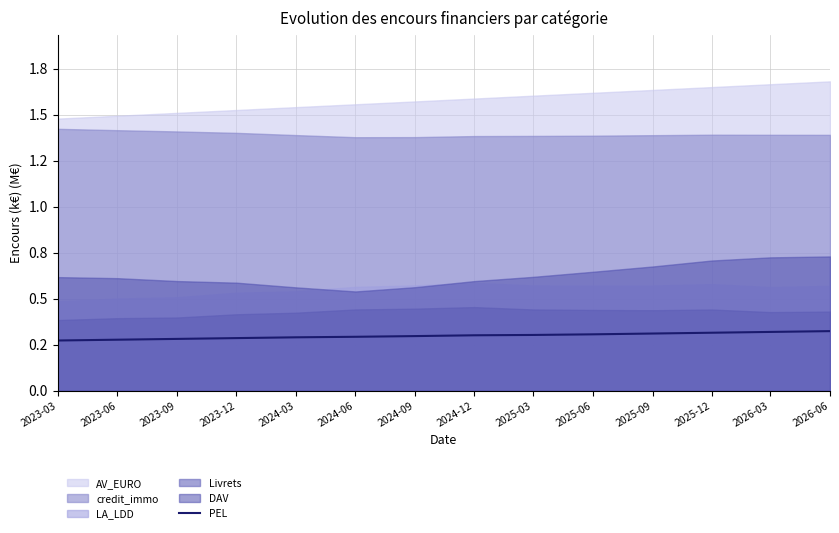

Does the chart have visible grid lines?

Yes